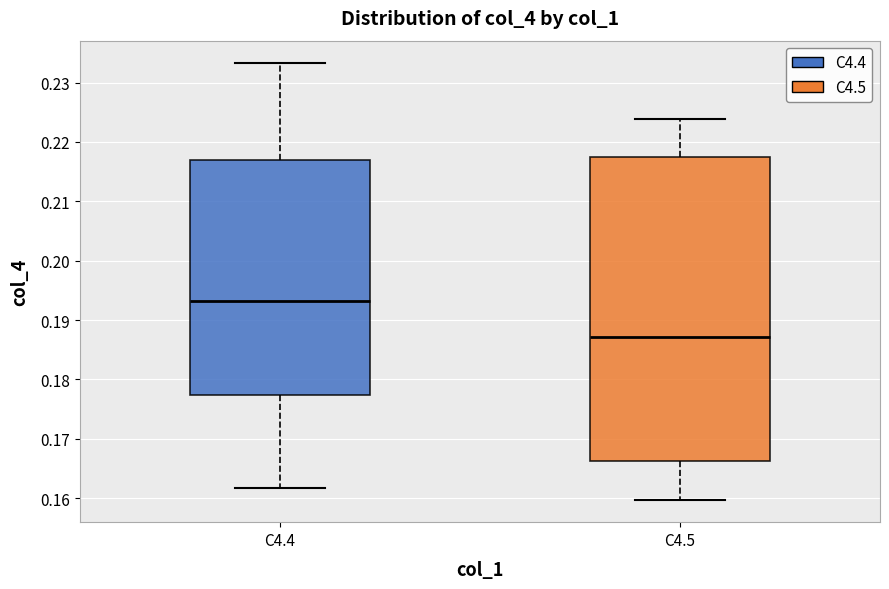

Reading left to right, read every box against the y-axis: the position of its median line, the range the box covers, and the ends of its whiskers. The values are not printed on the chart, so give them approximately, as read against the axis.

C4.4: median 0.193, box 0.177 to 0.217, whiskers 0.162 to 0.233
C4.5: median 0.187, box 0.166 to 0.217, whiskers 0.160 to 0.224